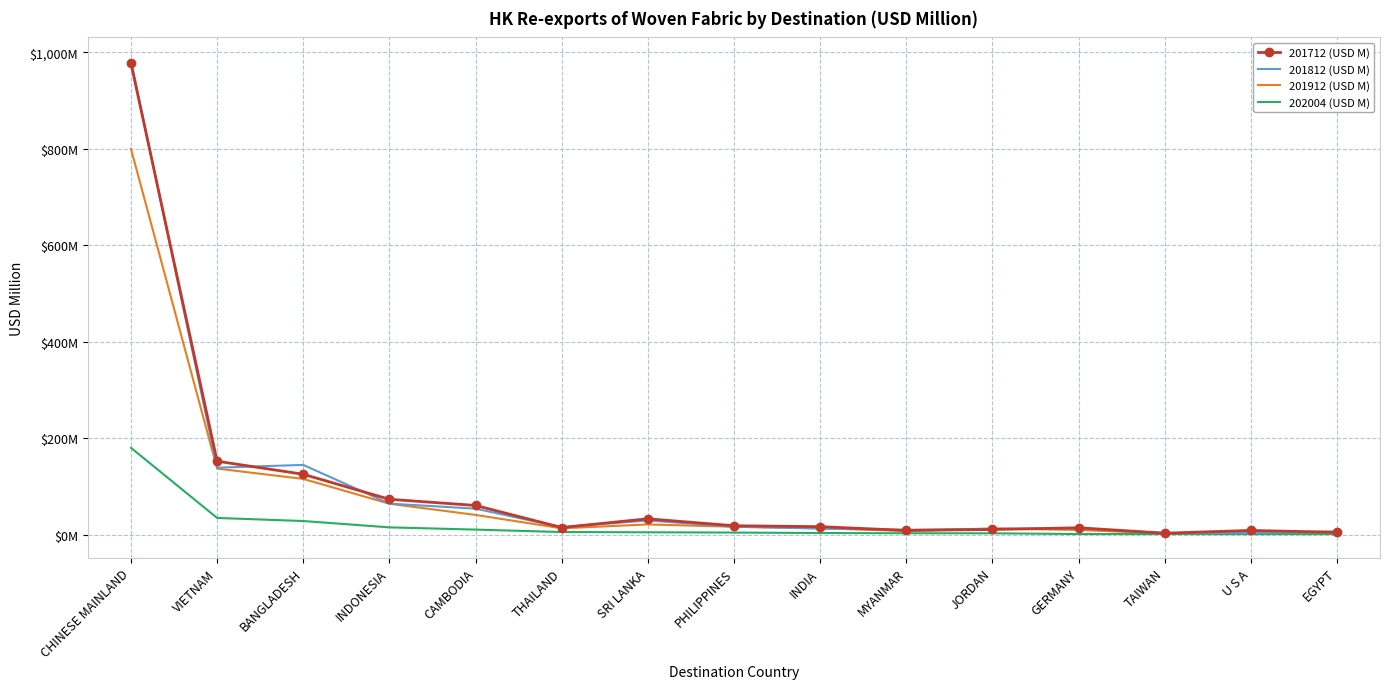

How many interior local peaks does the 201812 (USD M) series have?

3